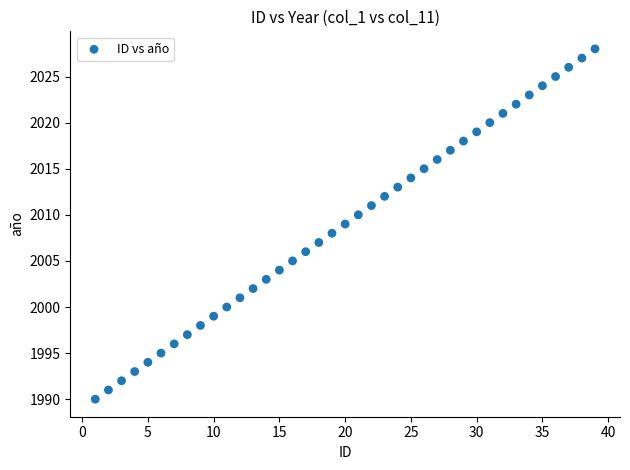

What is the range of X values (max minus min)?

38